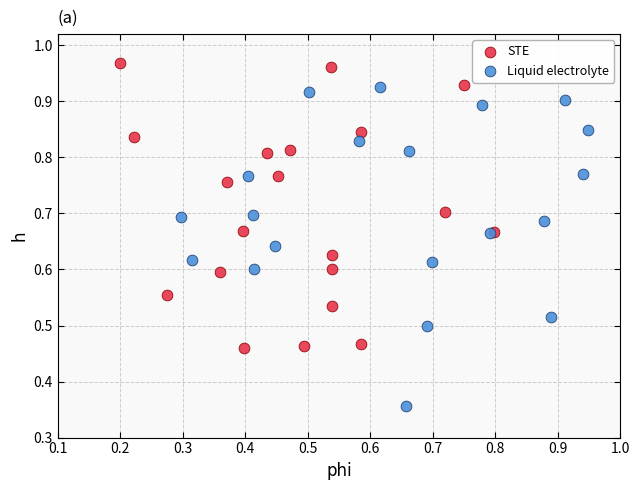

Which series reaches the maximum Y coordinate?

STE